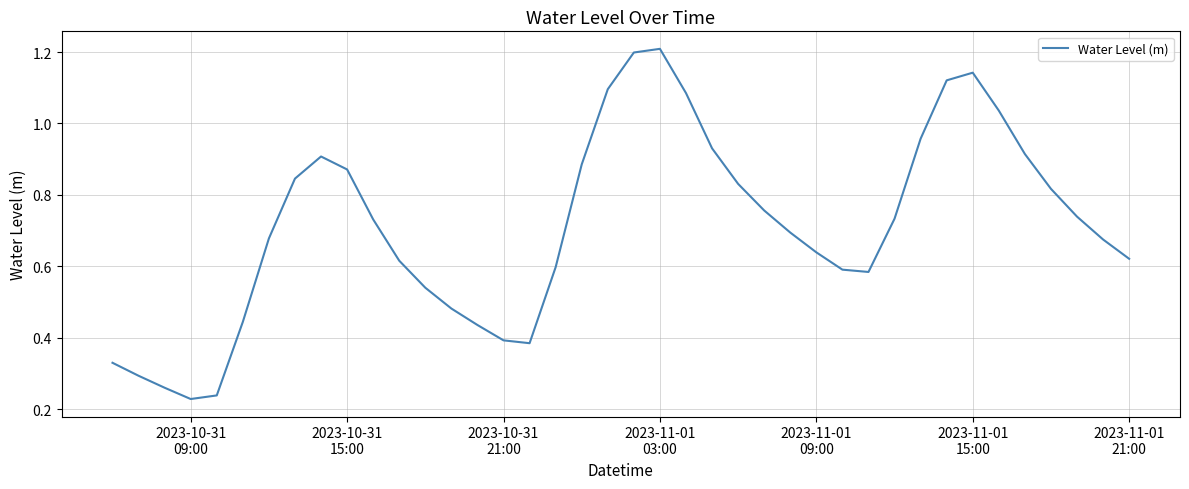

What is the greatest value displayed?

1.2